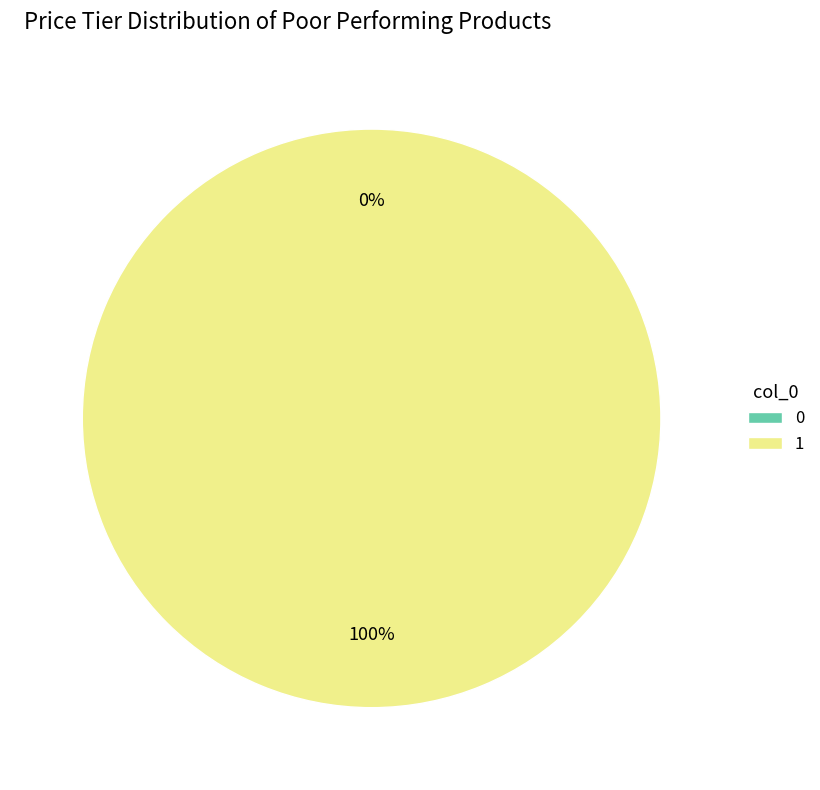

Is it true that 0 is 1% of the pie?

False